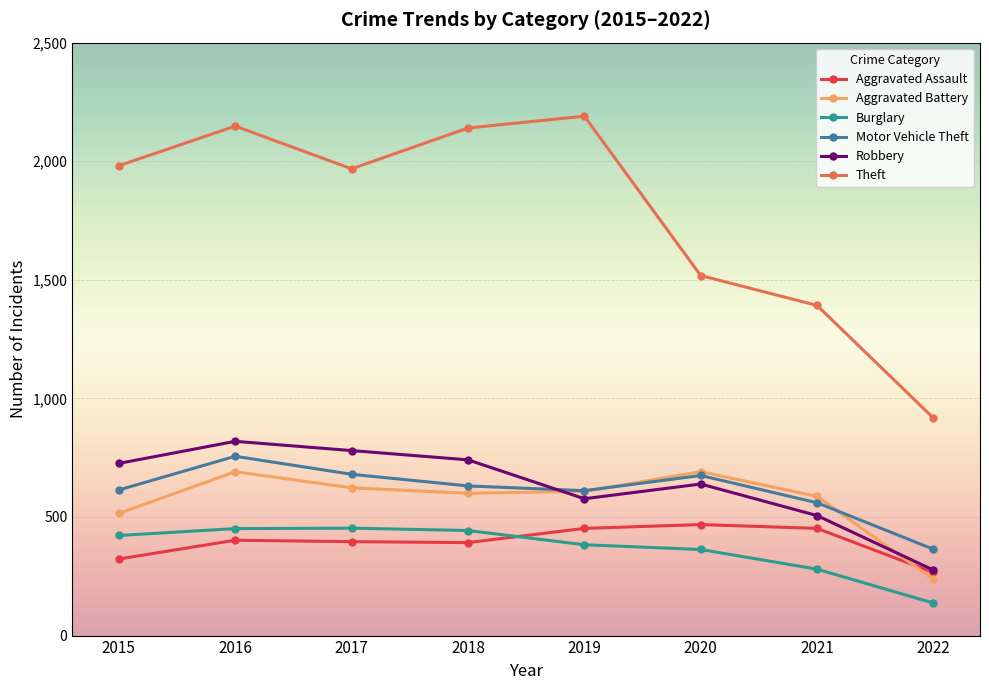

Is the value of Burglary at 2018 greater than the value of Theft at 2016?

No